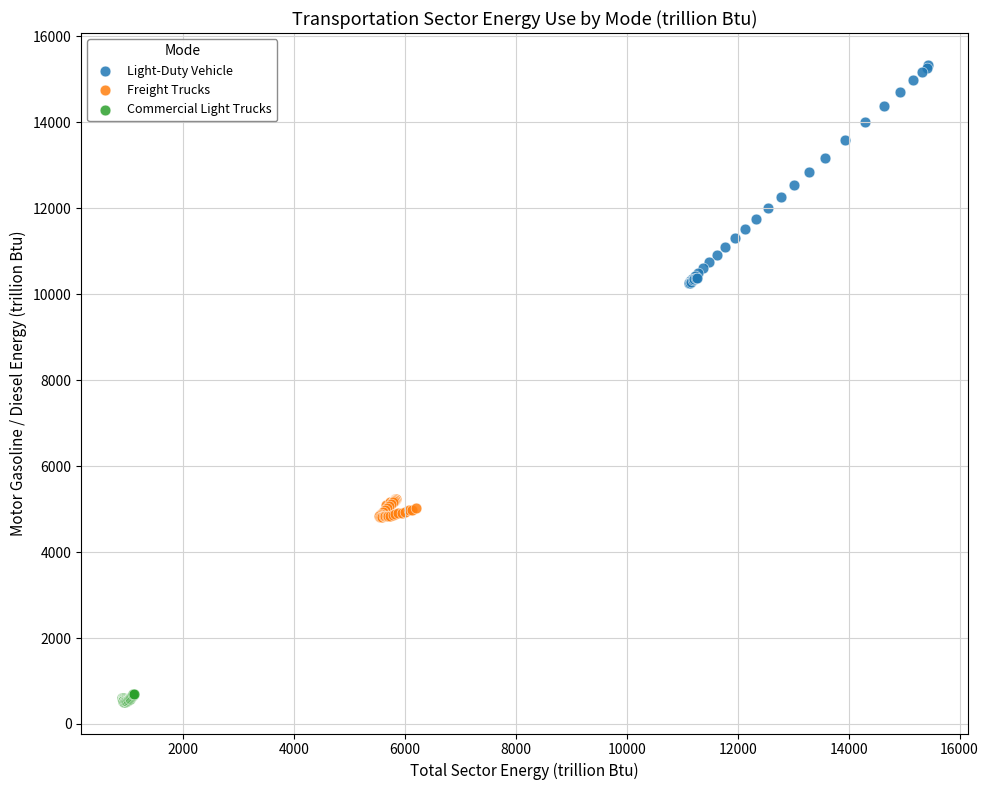

Which series has the widest spread of Y values?

Light-Duty Vehicle